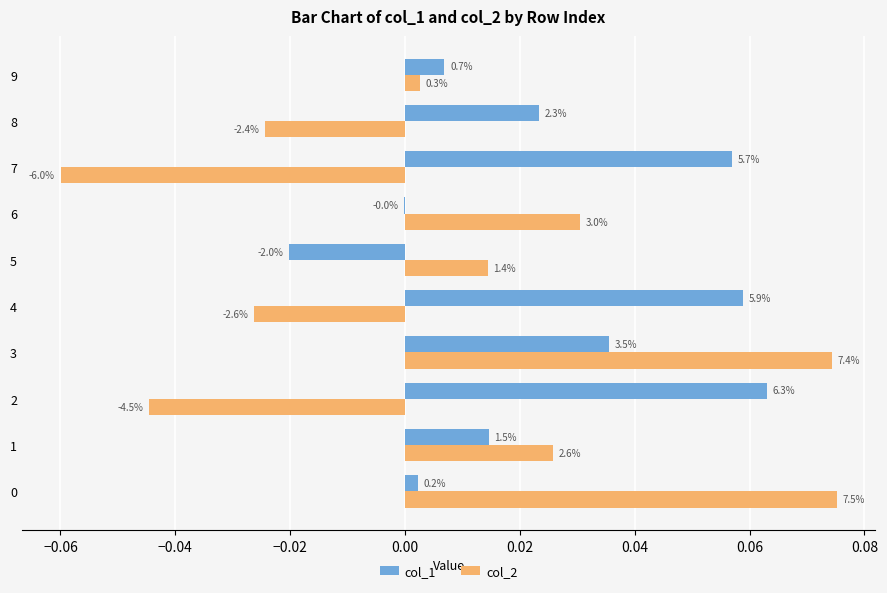

Reading right to left, what are all the values shown in this chart?

col_1: 0.0	0.0	0.1	-0.0	-0.0	0.1	0.0	0.1	0.0	0.0
col_2: 0.0	-0.0	-0.1	0.0	0.0	-0.0	0.1	-0.0	0.0	0.1